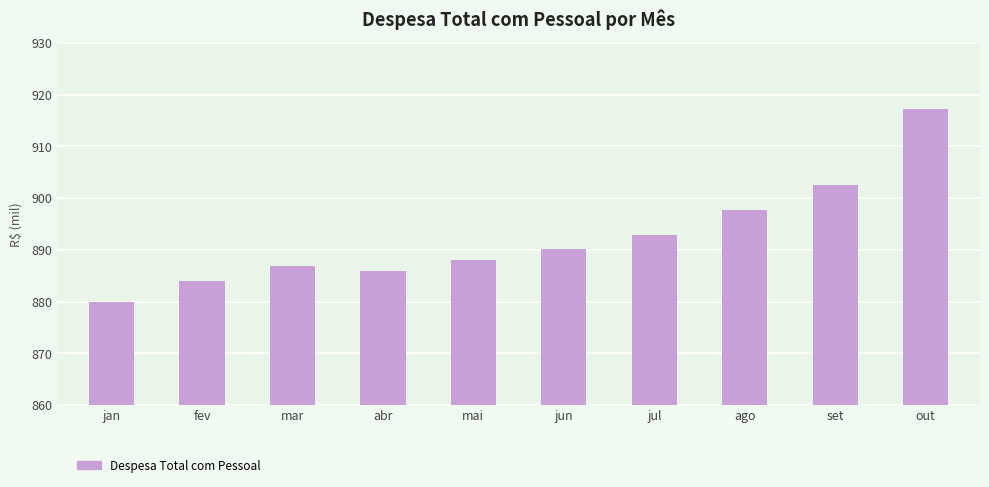

What is the change in value from jun to ago?

+7513.4